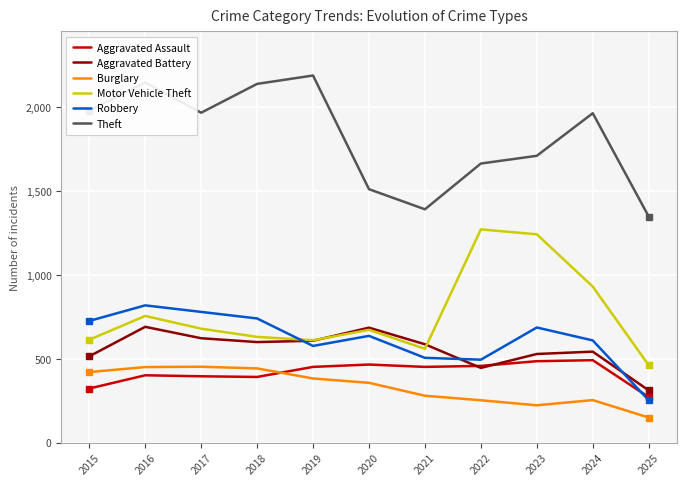

What is the difference between the maximum and minimum values in the Theft series?

841